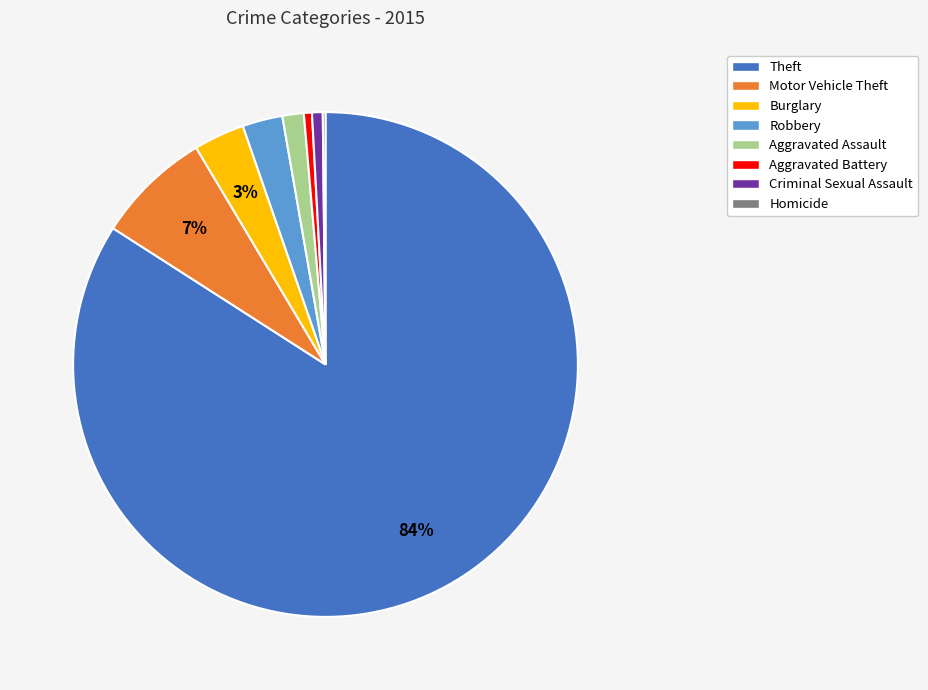

Is there any slice that represents more than half of the pie?

Yes